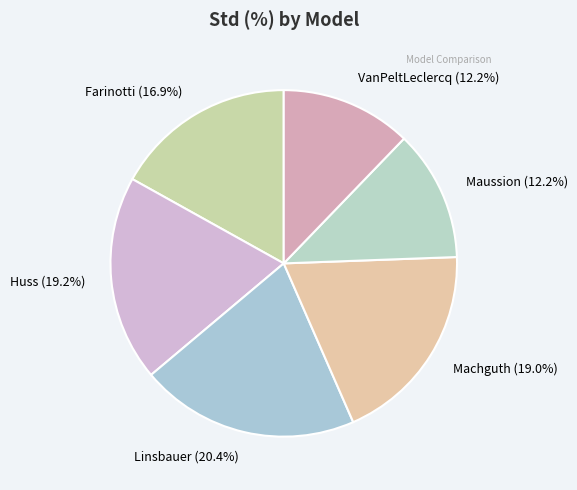

Is there a majority slice in this chart?

No